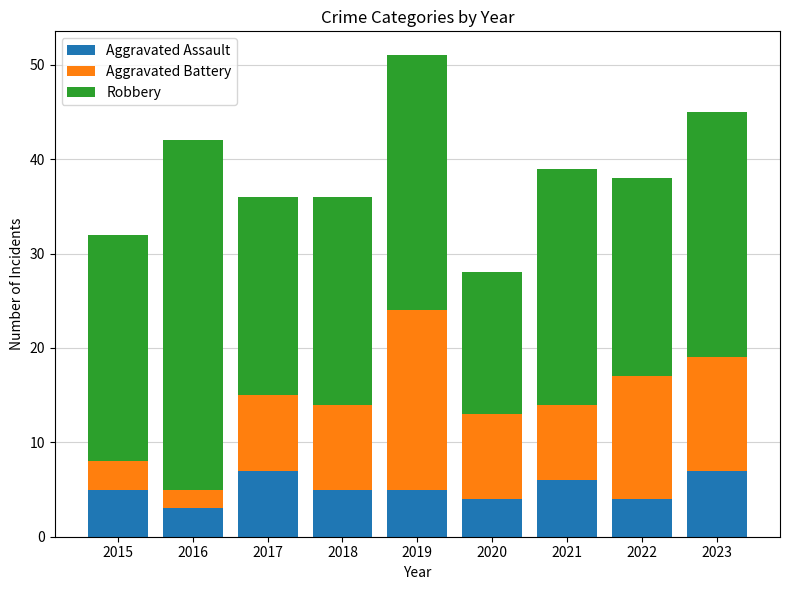

Are the bars grouped side by side (vs. stacked)?

No